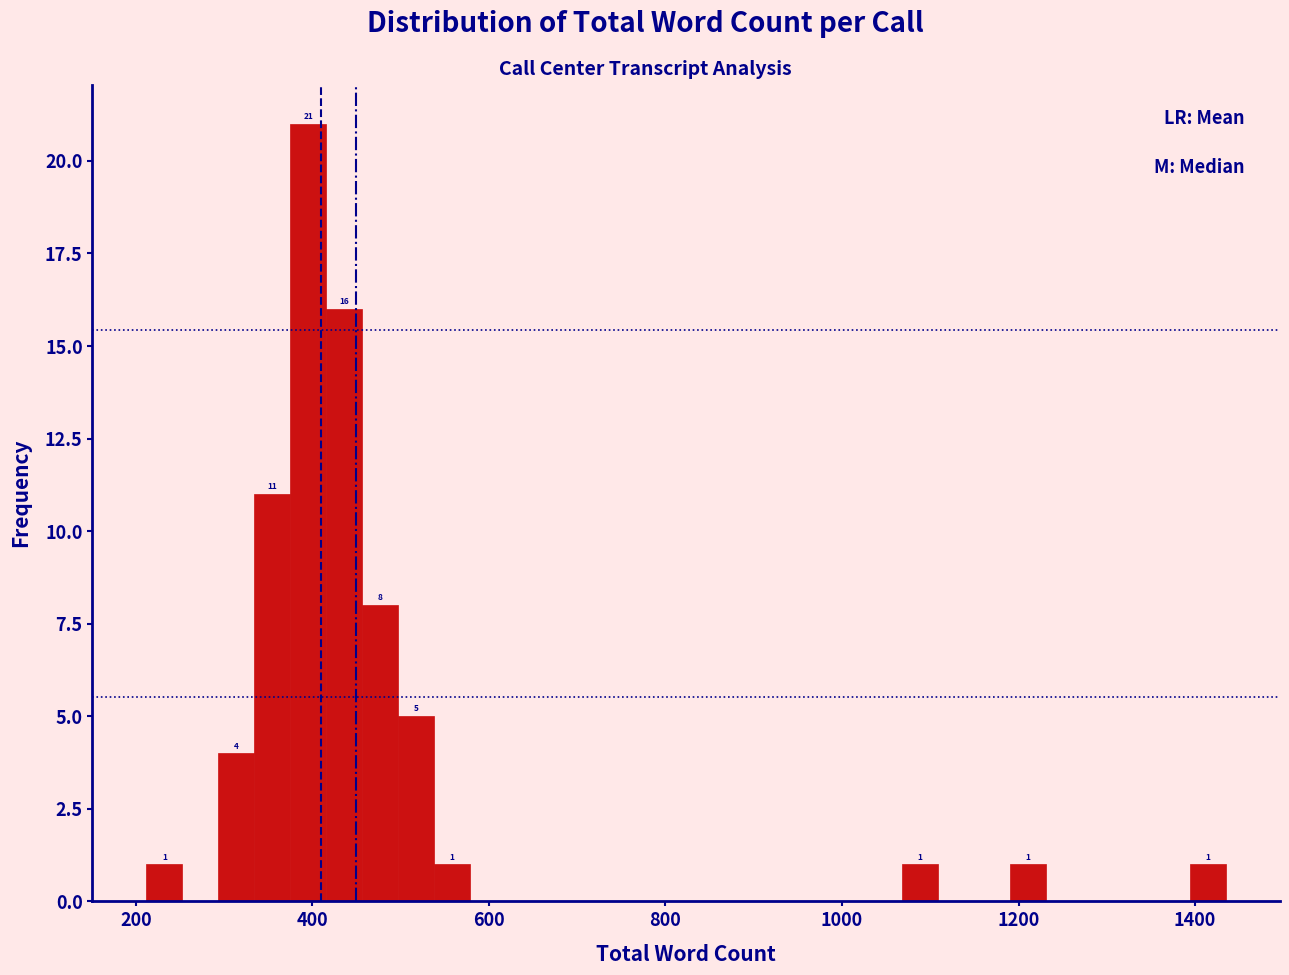

Read against the x-axis, roughly where is the centre of the tallest bar?

400